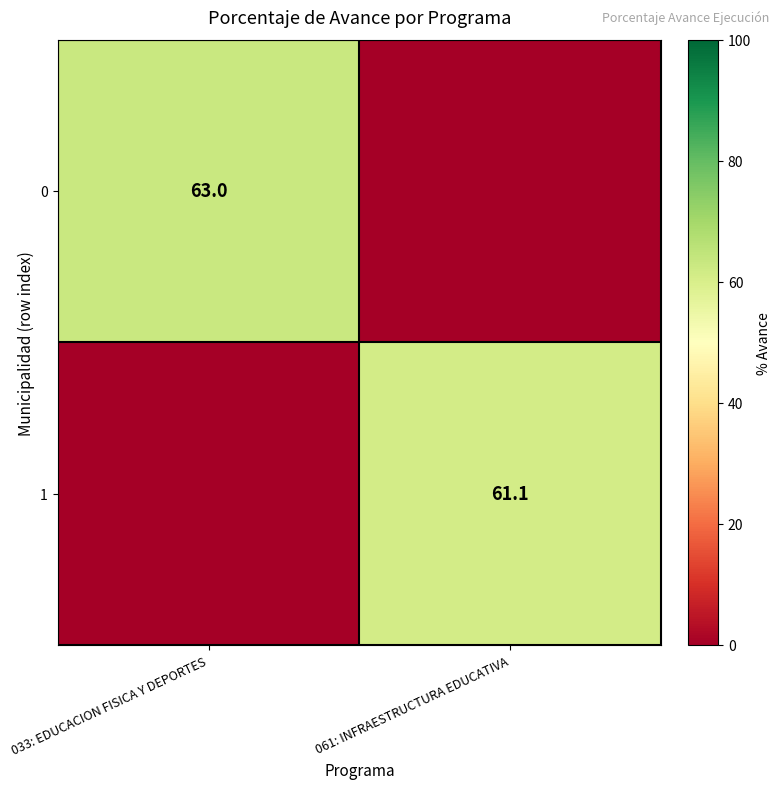

Is it true that 0 equals 63.0 at 033: EDUCACION FISICA Y DEPORTES?

True